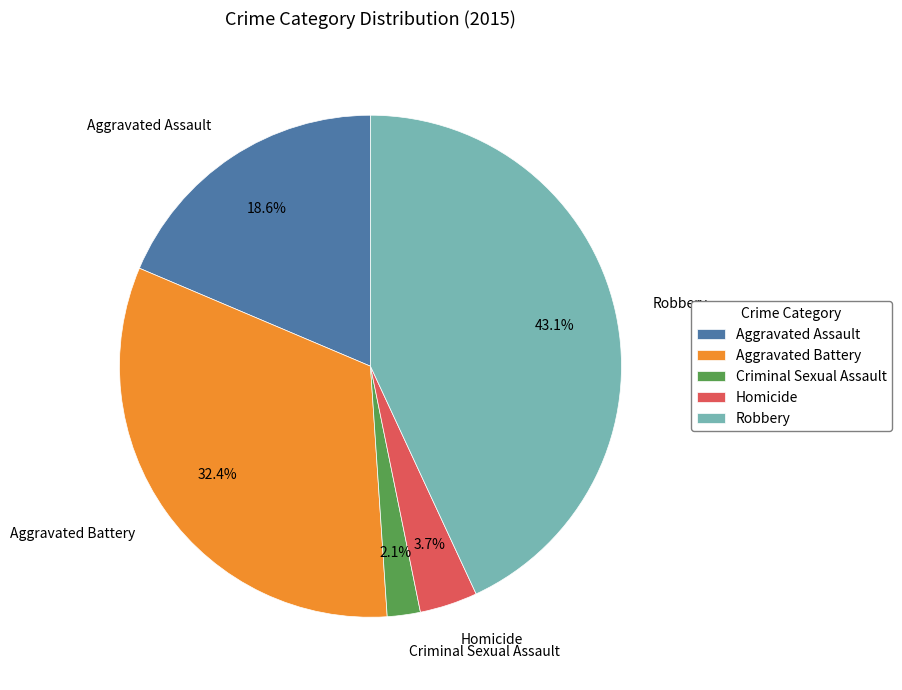

The Aggravated Assault slice represents 26% of the pie. True or false?

False